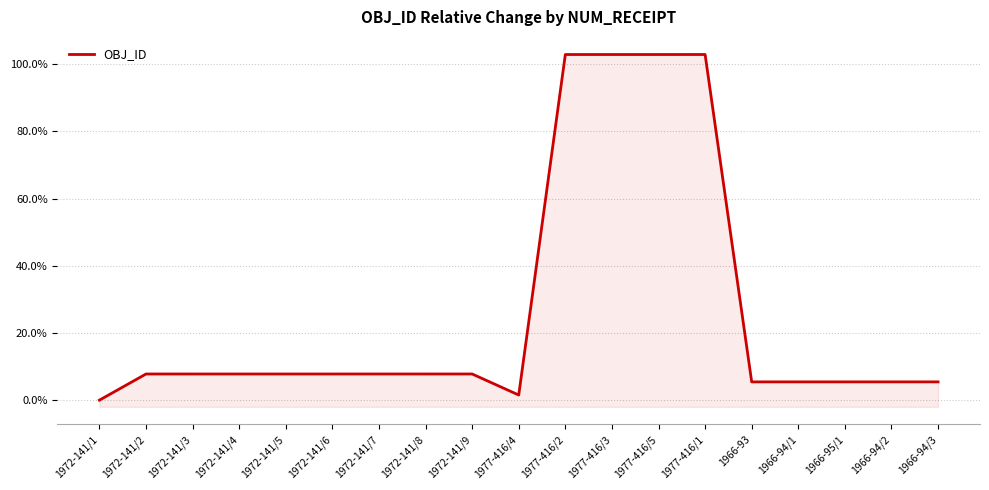

Is it true that the value at 1977-416/4 is 1.5?

True